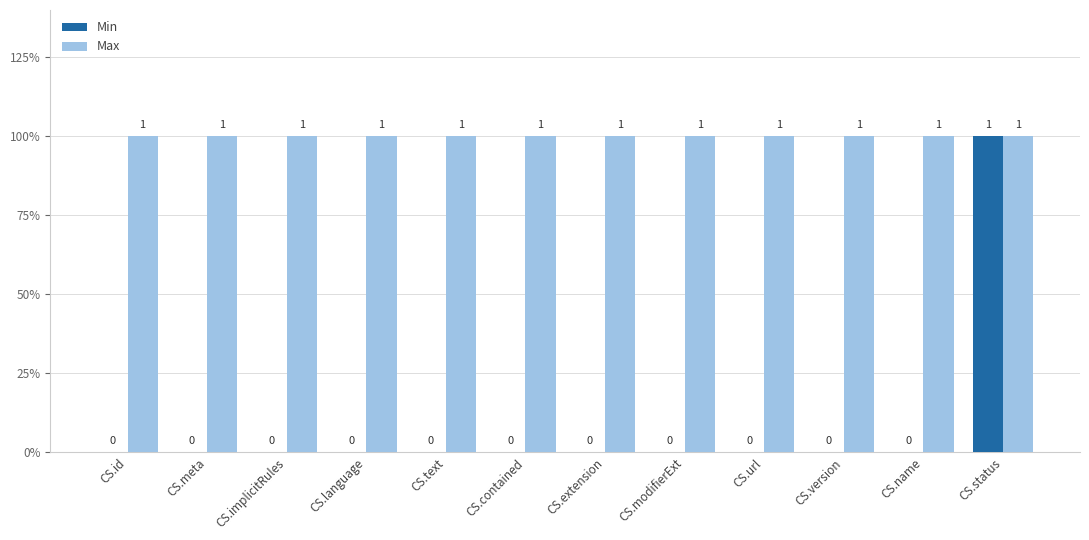

Are the bars grouped side by side (vs. stacked)?

Yes